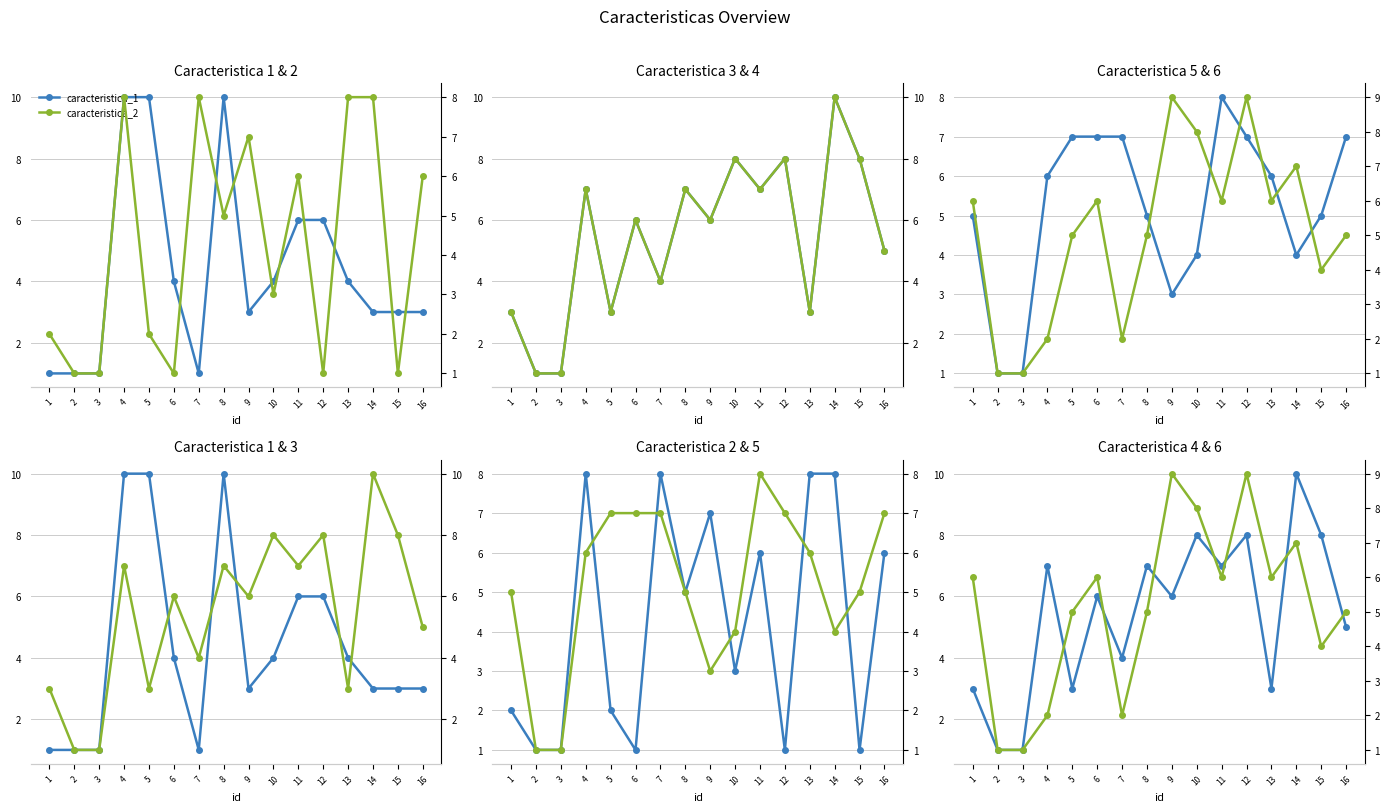

After their last crossing, which series has the higher values: caracteristica_6 or caracteristica_5?

caracteristica_5